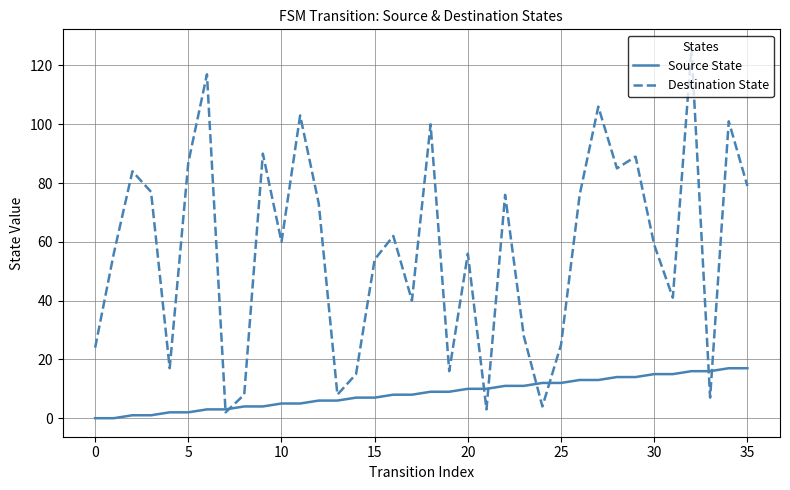

List the series in order of their peak value, lowest first.

Source State, Destination State